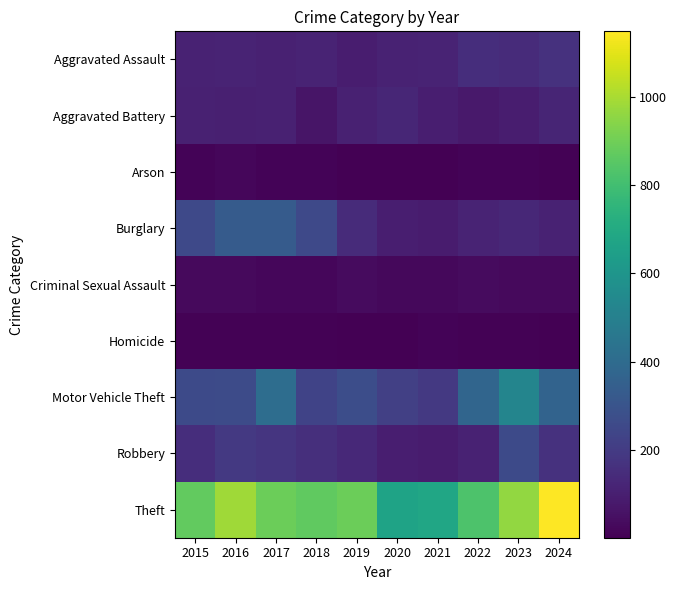

At which category does the chart reach its minimum across all series?

2020